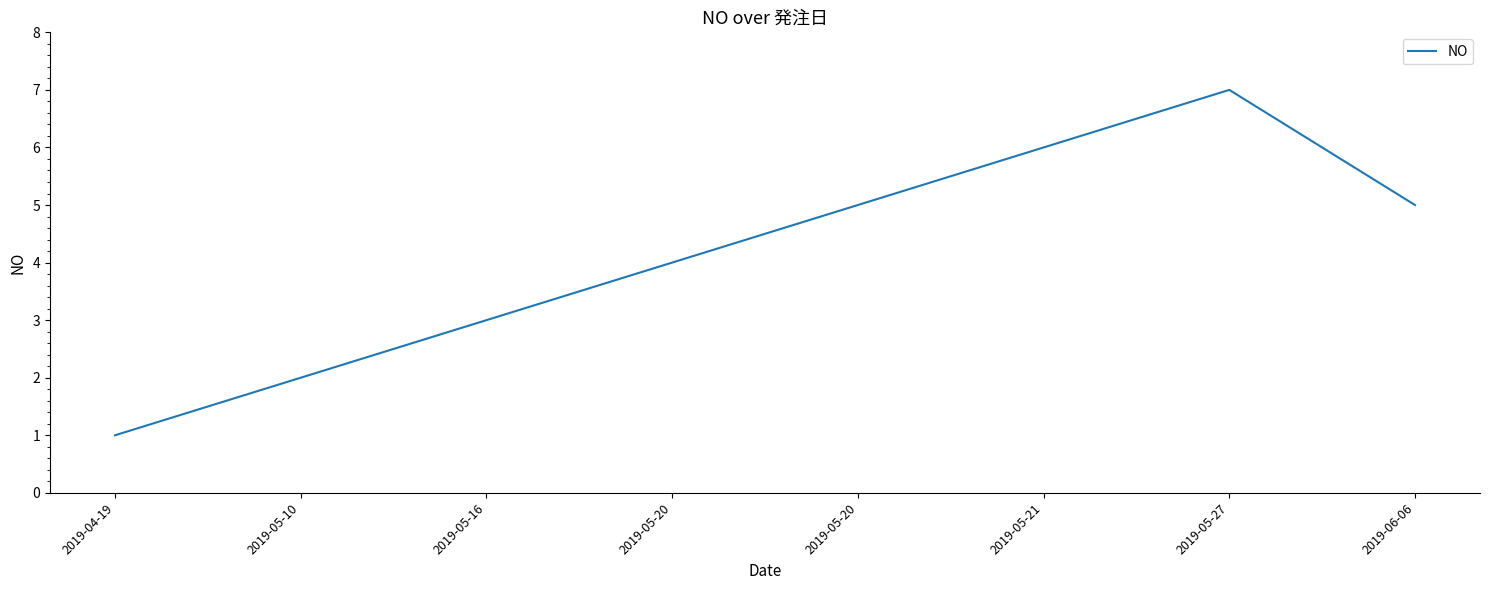

How many categories are shown in the chart?

8